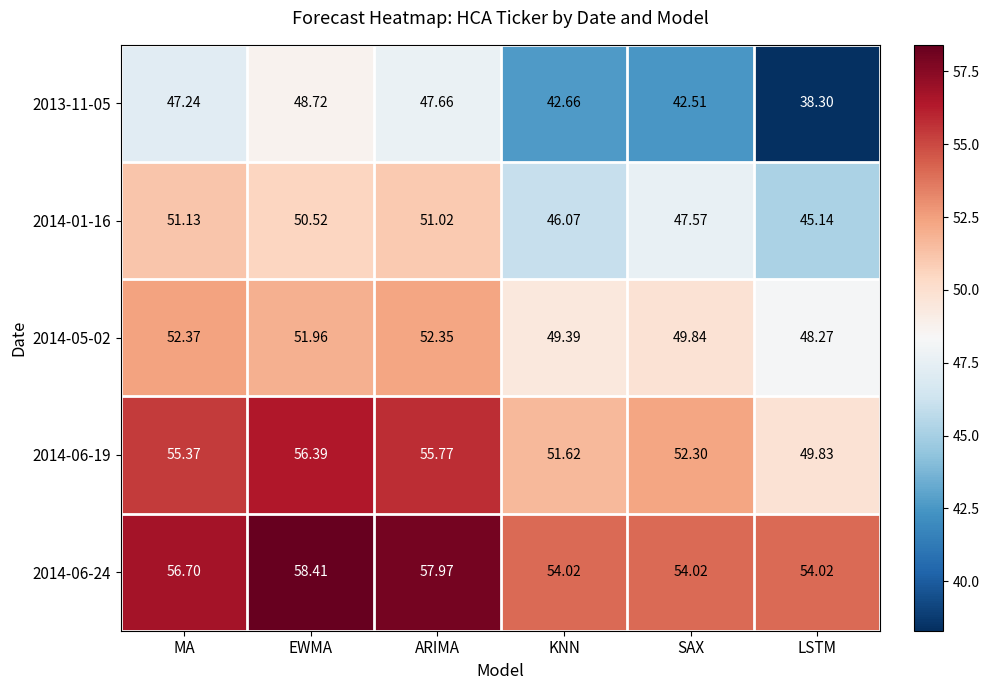

At which label is 2014-06-19 closest to 53?

SAX